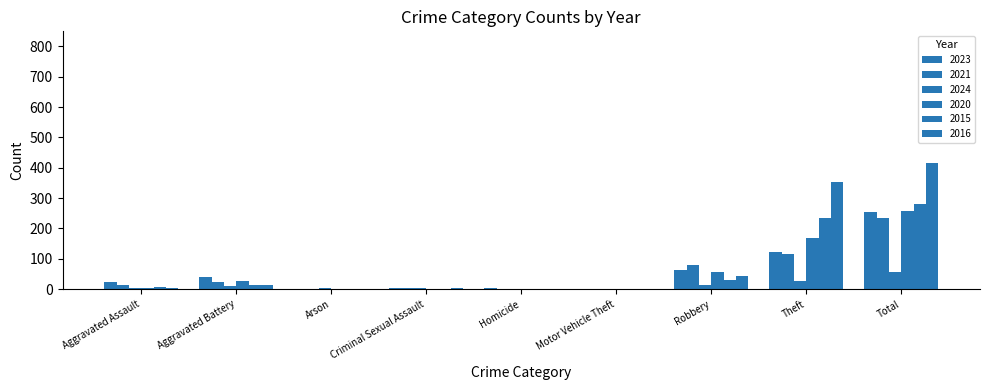

Reading left to right, extract all data points from this chart.

2023: Aggravated Assault=22	Aggravated Battery=40	Arson=0	Criminal Sexual Assault=3	Homicide=2	Motor Vehicle Theft=0	Robbery=64	Theft=122	Total=255
2021: Aggravated Assault=13	Aggravated Battery=23	Arson=0	Criminal Sexual Assault=2	Homicide=1	Motor Vehicle Theft=0	Robbery=80	Theft=116	Total=235
2024: Aggravated Assault=4	Aggravated Battery=11	Arson=2	Criminal Sexual Assault=3	Homicide=0	Motor Vehicle Theft=1	Robbery=12	Theft=26	Total=57
2020: Aggravated Assault=4	Aggravated Battery=26	Arson=1	Criminal Sexual Assault=0	Homicide=1	Motor Vehicle Theft=0	Robbery=57	Theft=168	Total=257
2015: Aggravated Assault=6	Aggravated Battery=13	Arson=0	Criminal Sexual Assault=0	Homicide=0	Motor Vehicle Theft=0	Robbery=30	Theft=233	Total=282
2016: Aggravated Assault=3	Aggravated Battery=13	Arson=0	Criminal Sexual Assault=2	Homicide=0	Motor Vehicle Theft=0	Robbery=44	Theft=354	Total=416